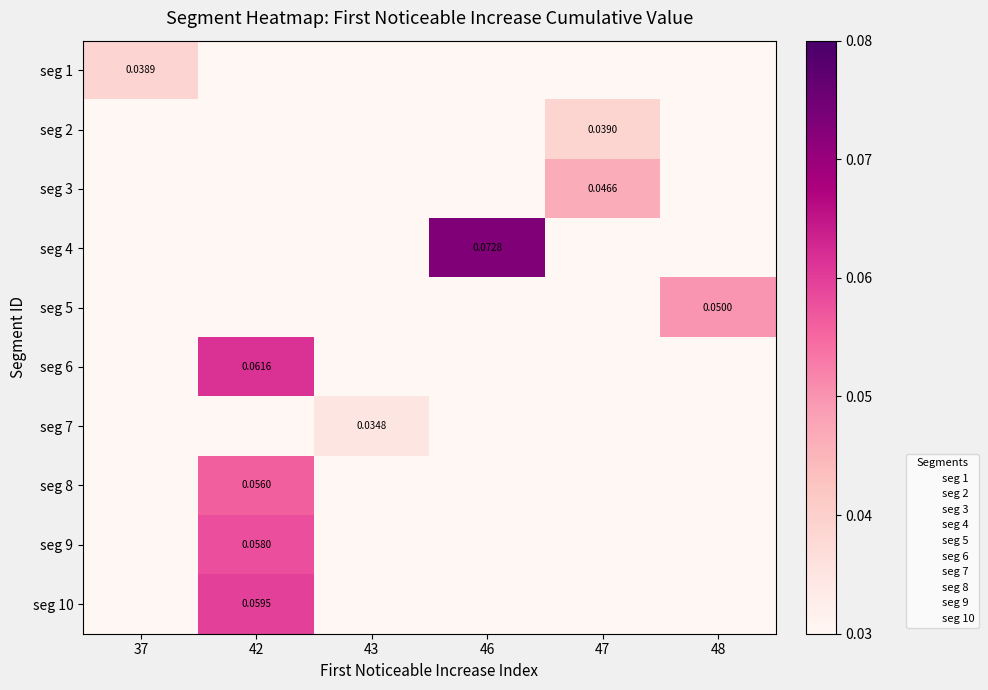

At which label does seg 3 reach its peak?

47